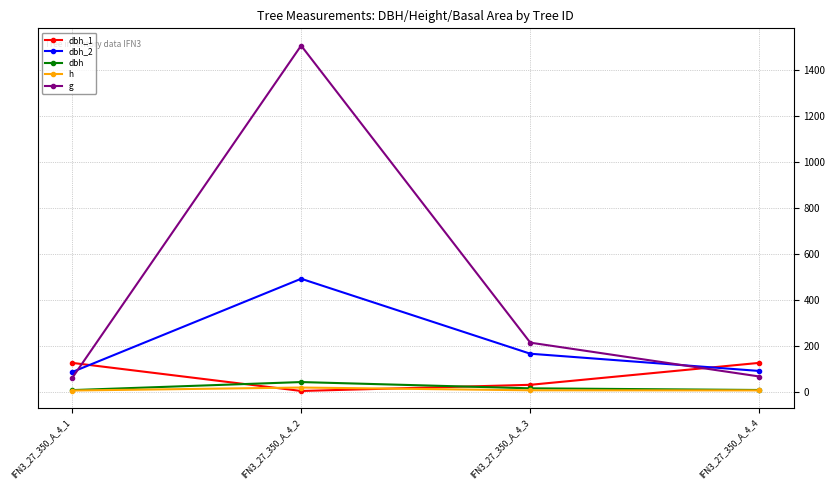

How many intersections are there between dbh_1 and h?

2